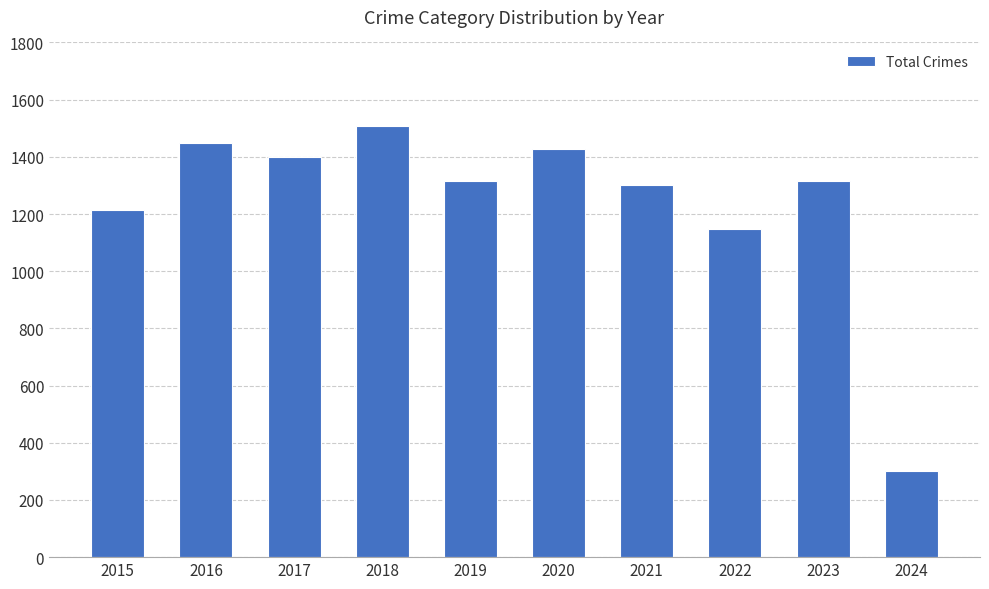

What is the difference between the second highest and second lowest values?

300